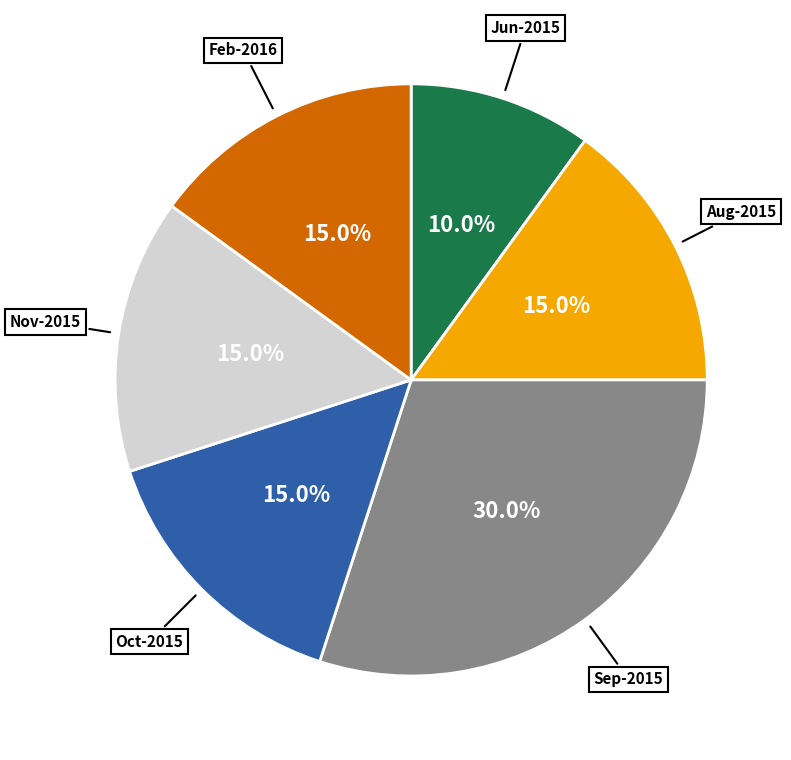

Does any single category account for the majority?

No